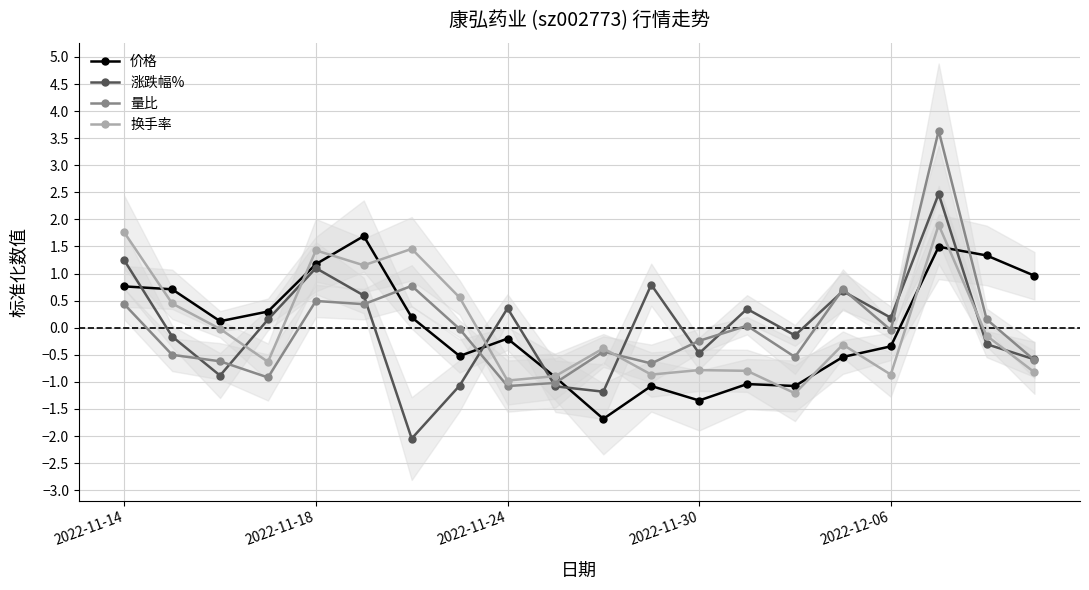

The 换手率 series shows -0.2 at 2022-11-30. True or false?

False